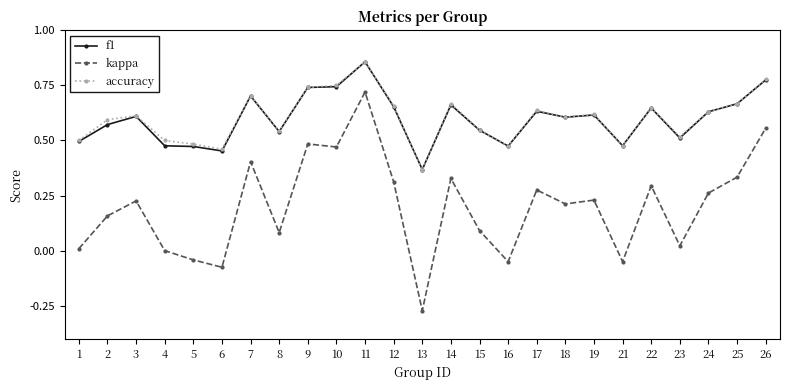

True or false: kappa and accuracy cross at least once.

False